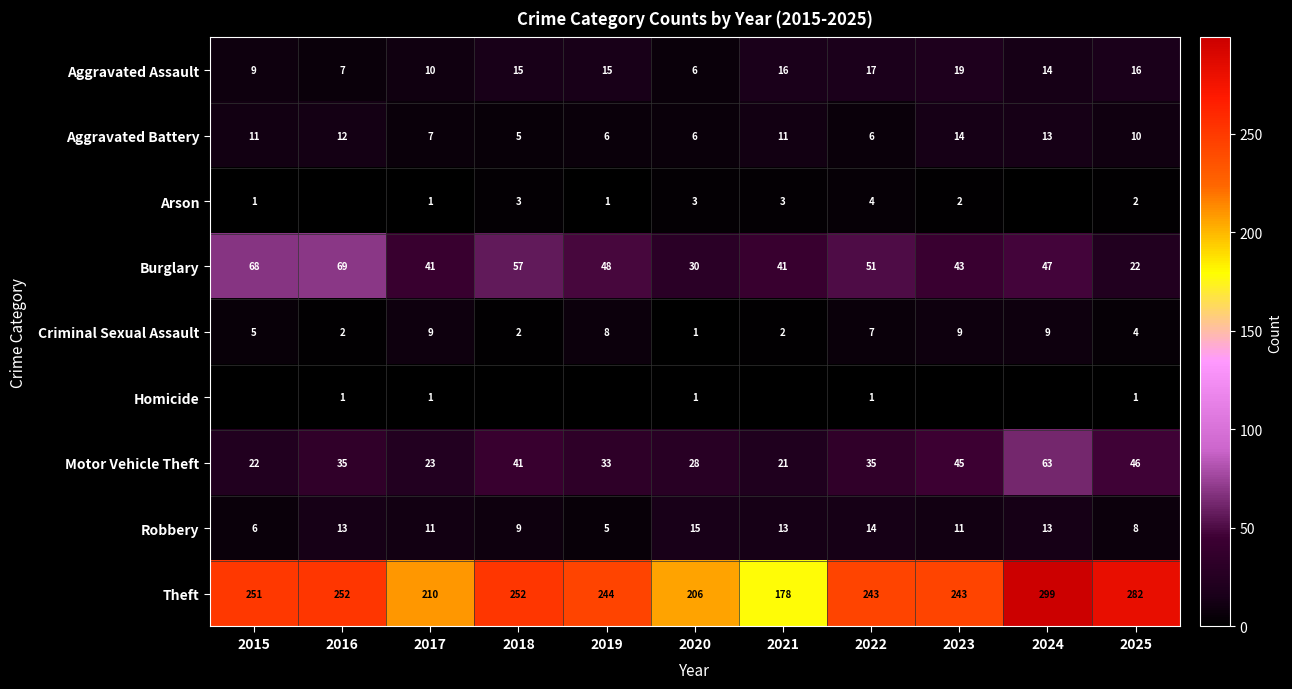

Is the value of Motor Vehicle Theft at 2016 greater than the value of Aggravated Assault at 2017?

Yes